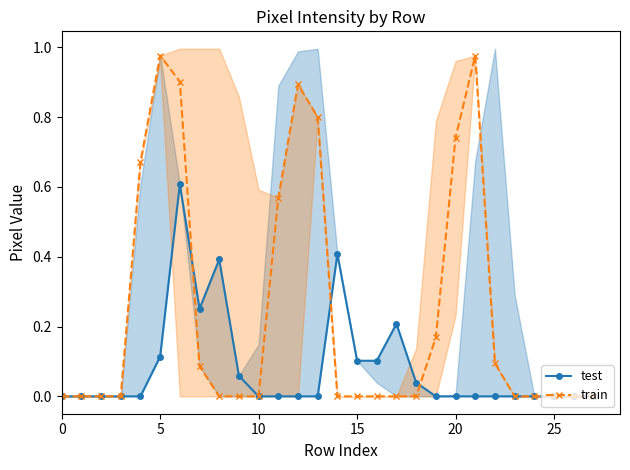

Where is the first local minimum for test?

7